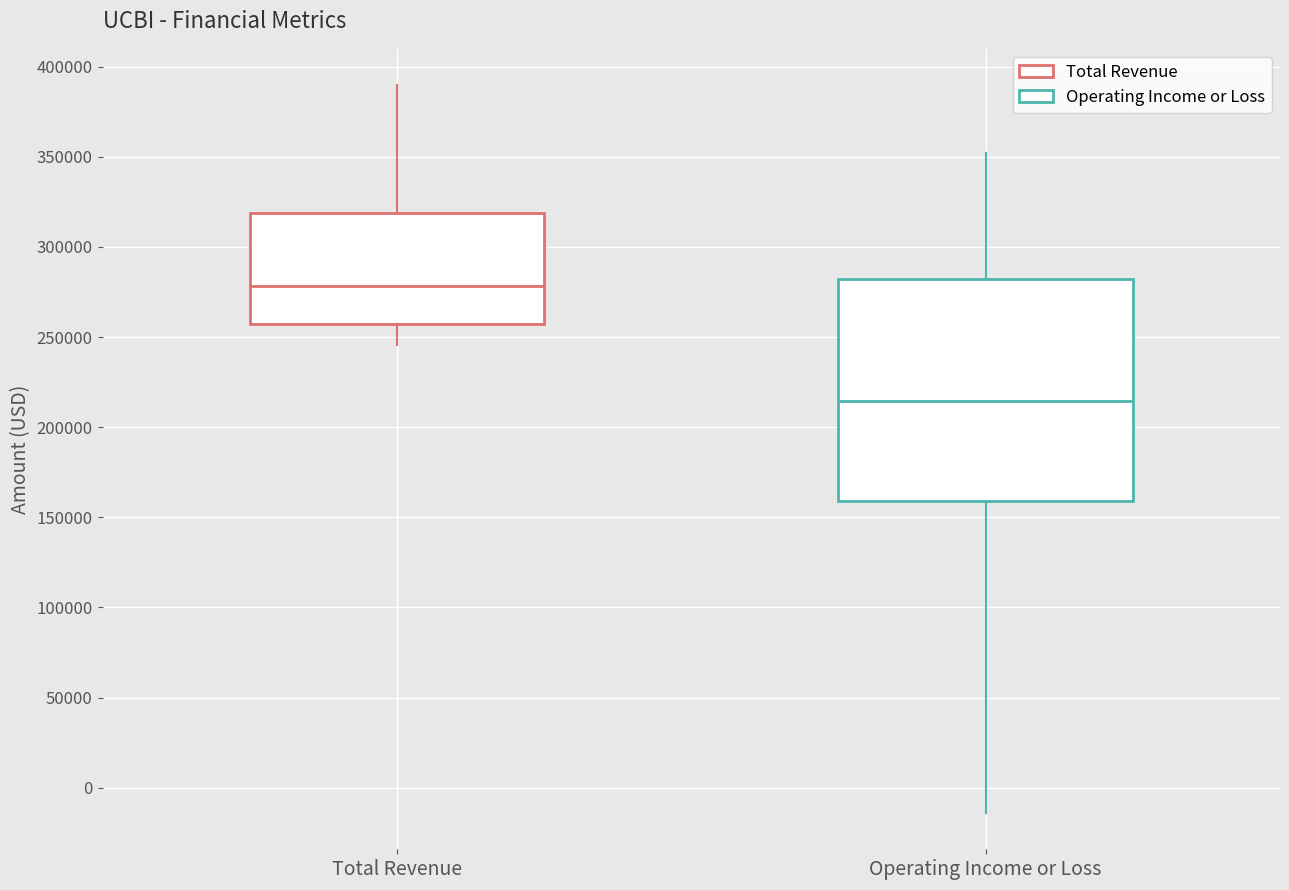

Which box is the tallest, from its lower edge to its upper edge?

Operating Income or Loss